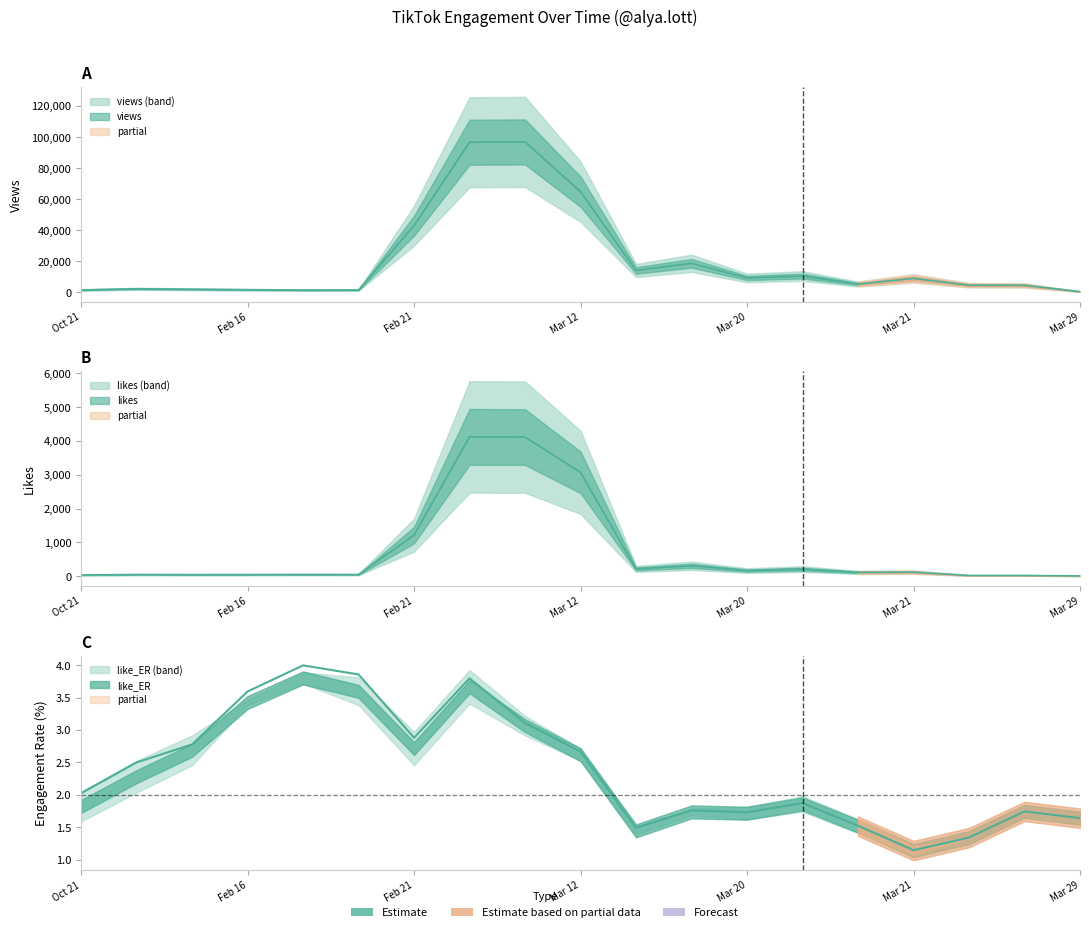

True or false: like_ER and saved_ER cross at least once.

False